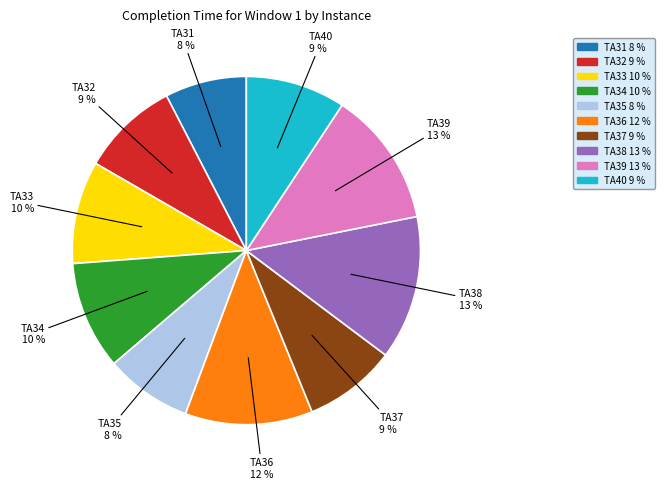

Count the number of slices in the pie.

10